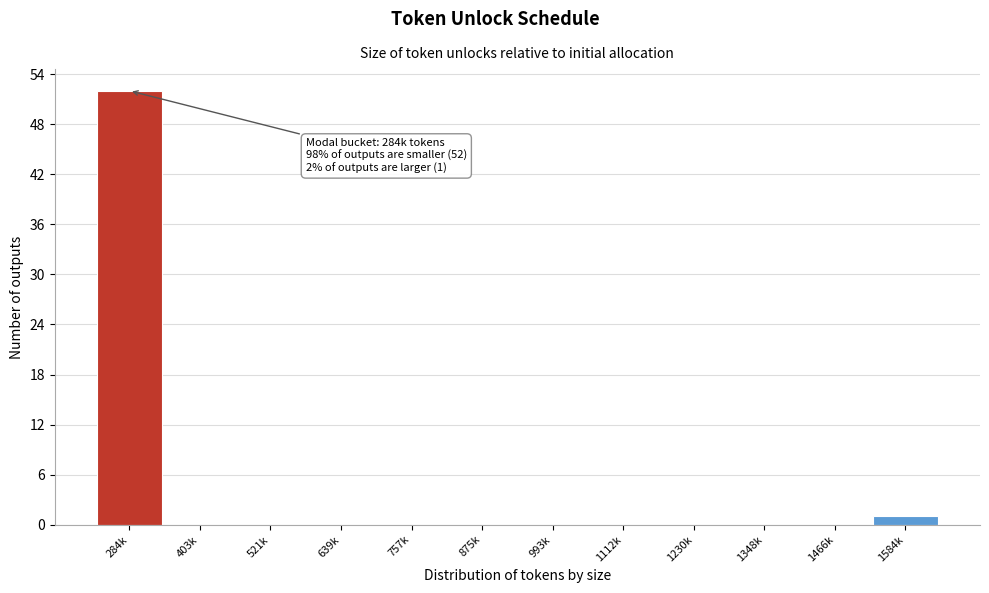

Reading right to left, extract all data points from this chart.

1584k=1	1466k=0	1348k=0	1230k=0	1112k=0	993k=0	875k=0	757k=0	639k=0	521k=0	403k=0	284k=52